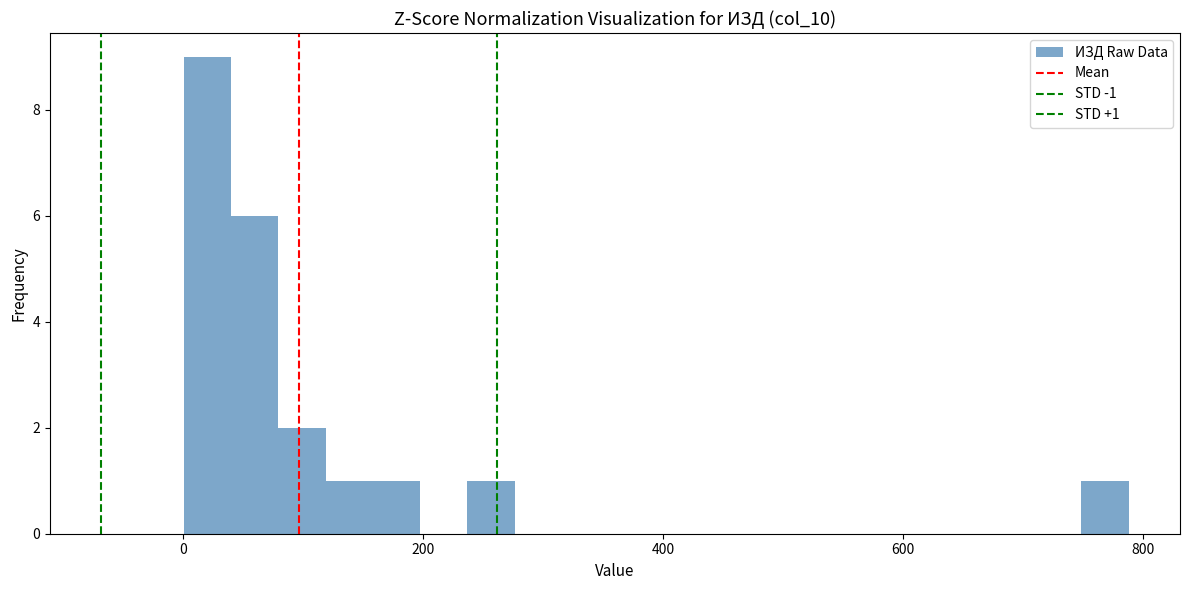

Read against the x-axis, roughly where is the centre of the tallest bar?

20